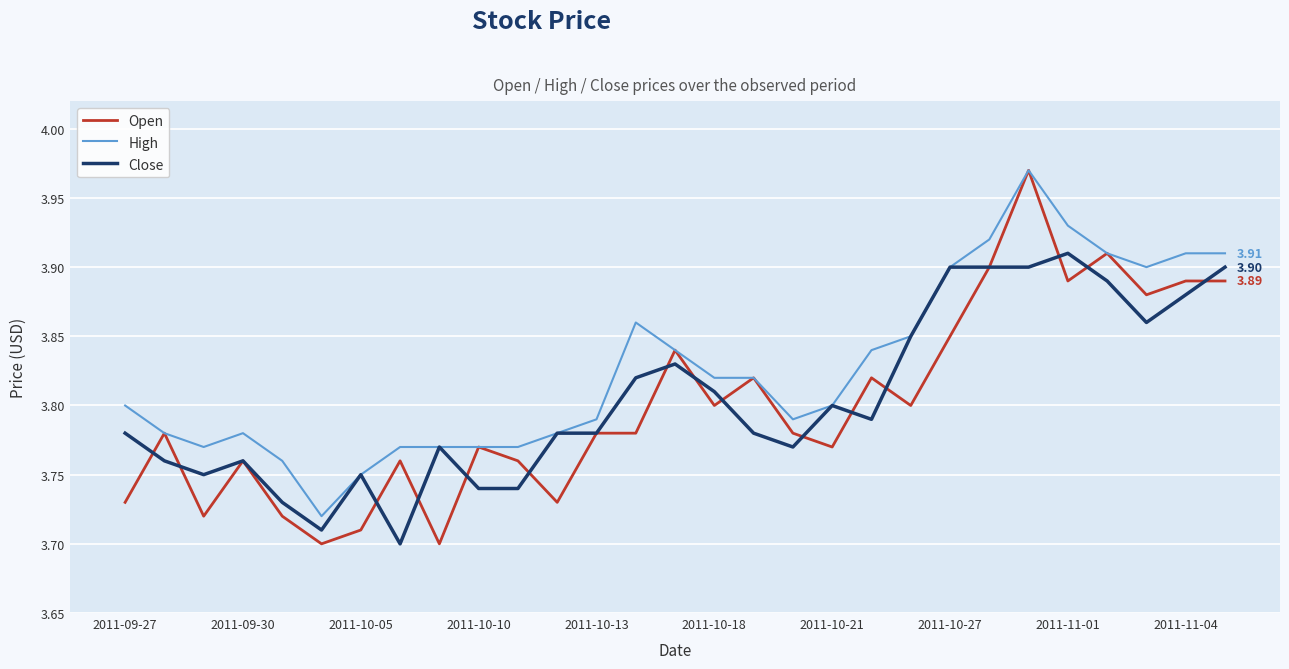

Which series has the largest total across all categories?

High